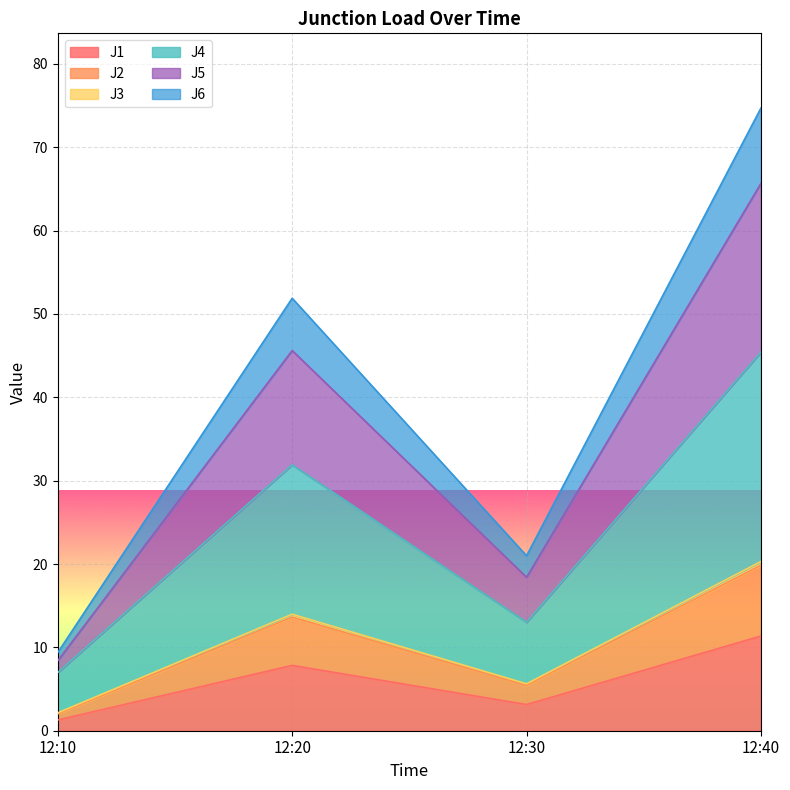

How many lines are shown in the chart?

6